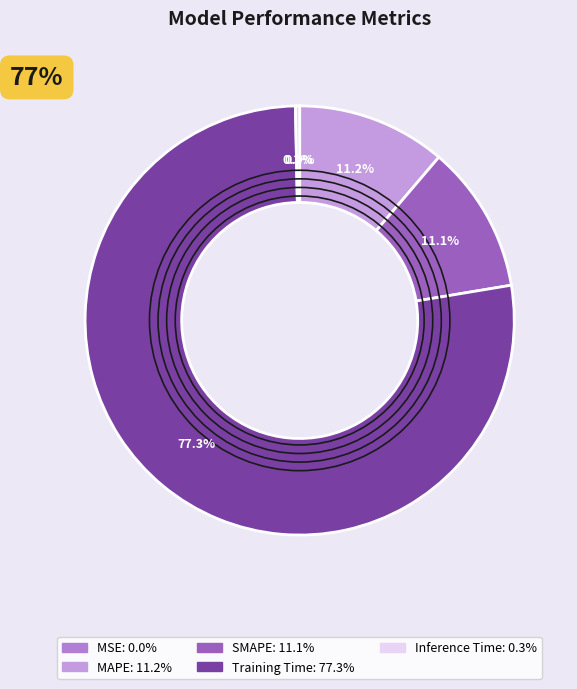

To the nearest percent, what is the combined percentage of MSE and SMAPE?

11%